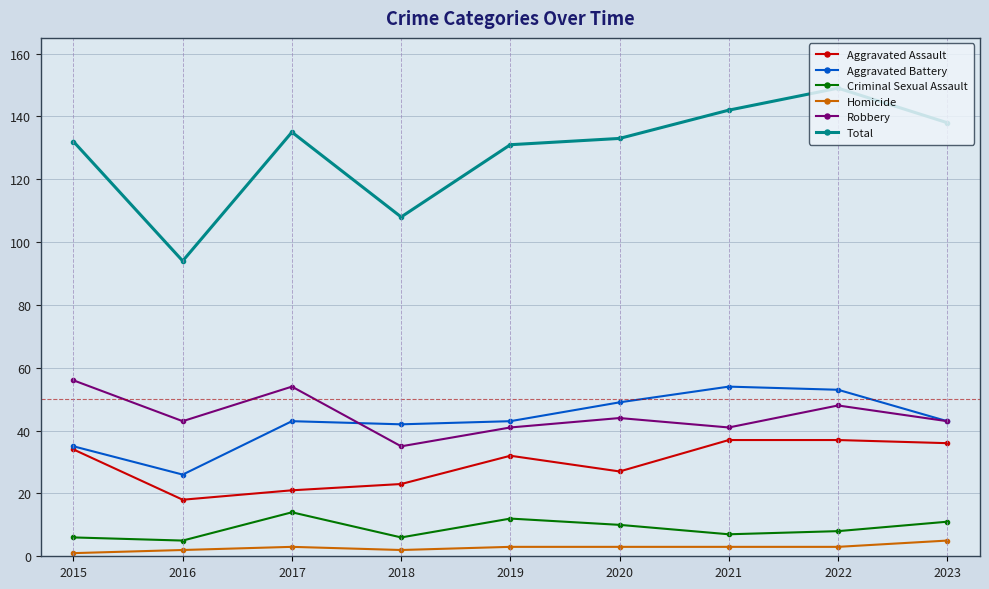

At how many categories does at least one series exceed 106?

8